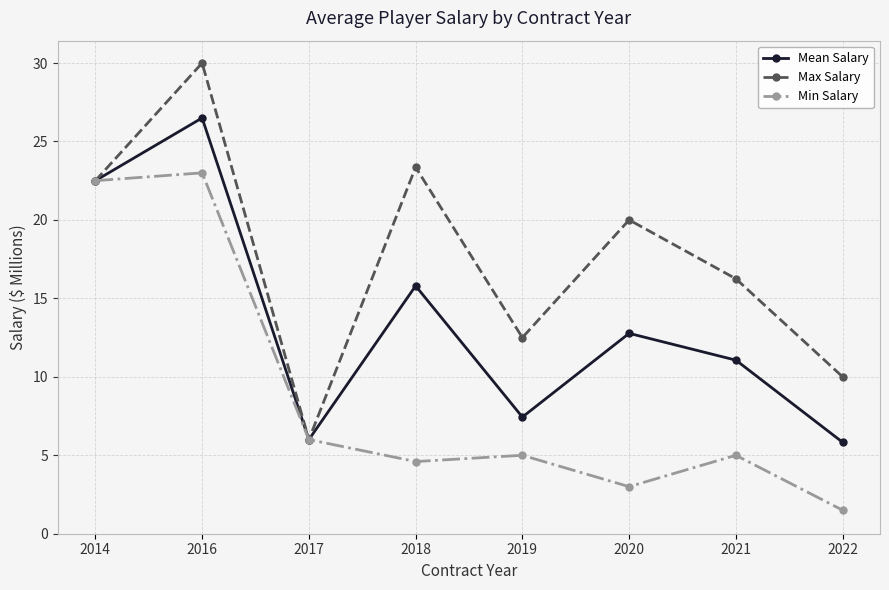

What is the approximate value of Mean Salary at 2014?

22.5